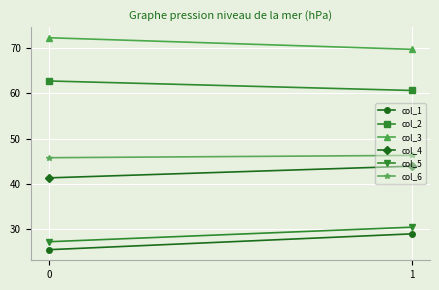

What is the difference between the maximum and minimum values in the col_6 series?

0.5